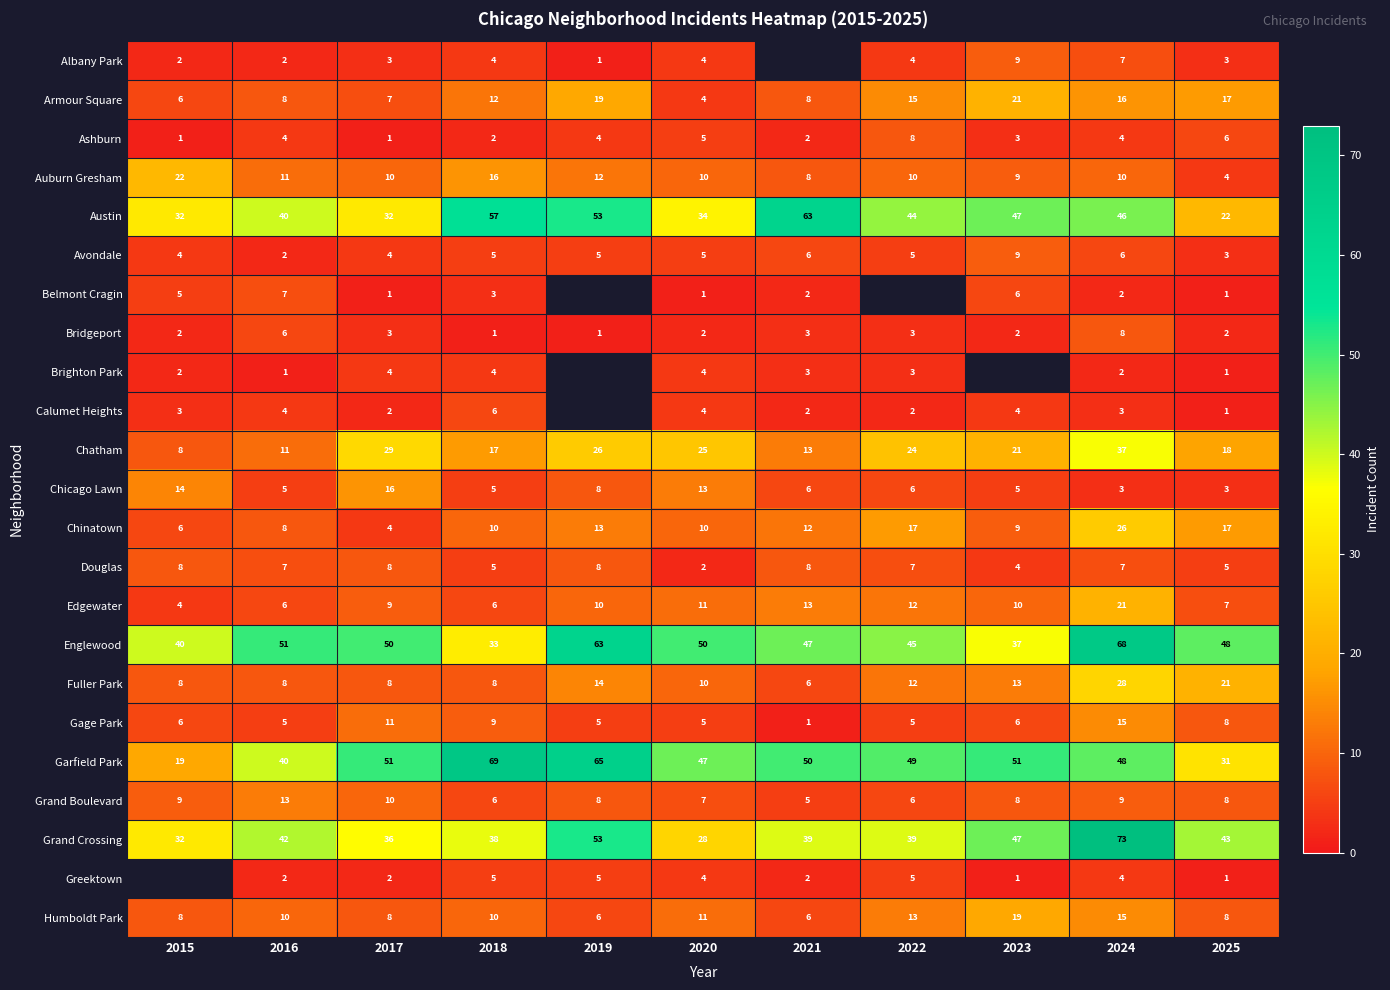

Count the Grand Boulevard values in the range 6 to 9.

8